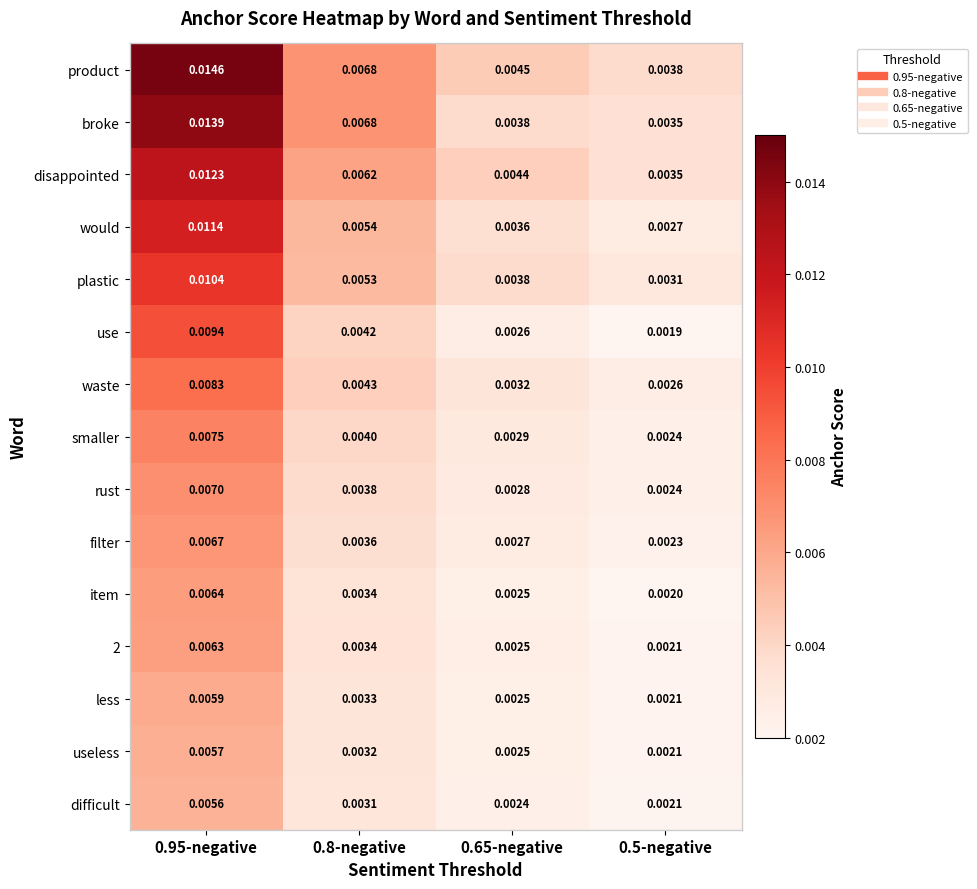

Which label corresponds to the largest value in the chart?

0.95-negative